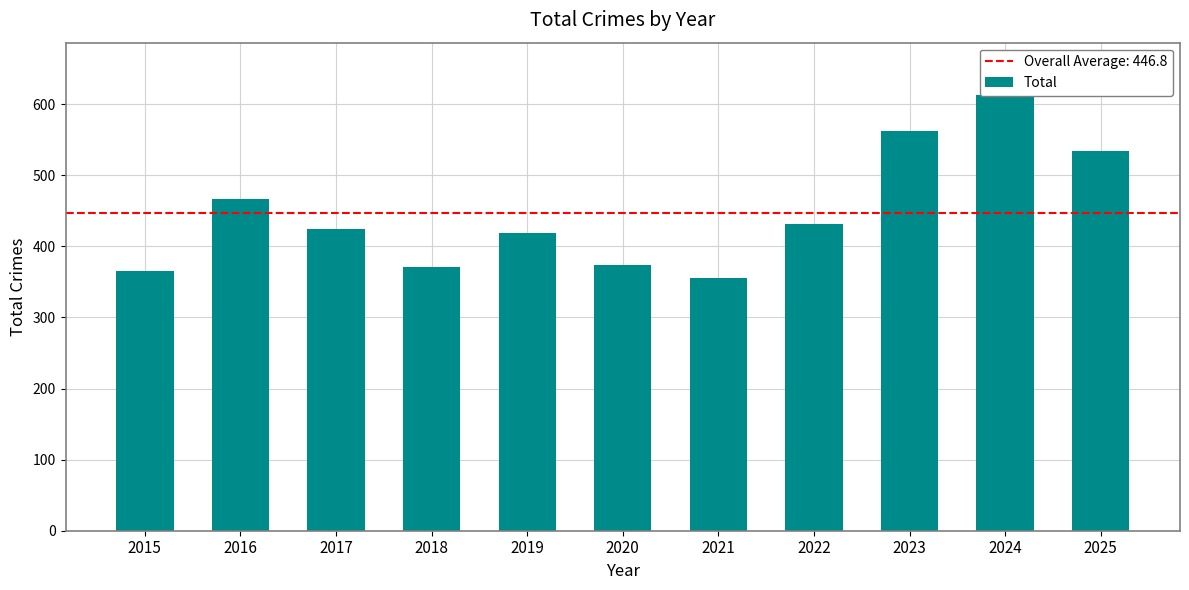

Reading right to left, extract all data points from this chart.

2025=534	2024=613	2023=562	2022=431	2021=355	2020=374	2019=419	2018=371	2017=424	2016=466	2015=366